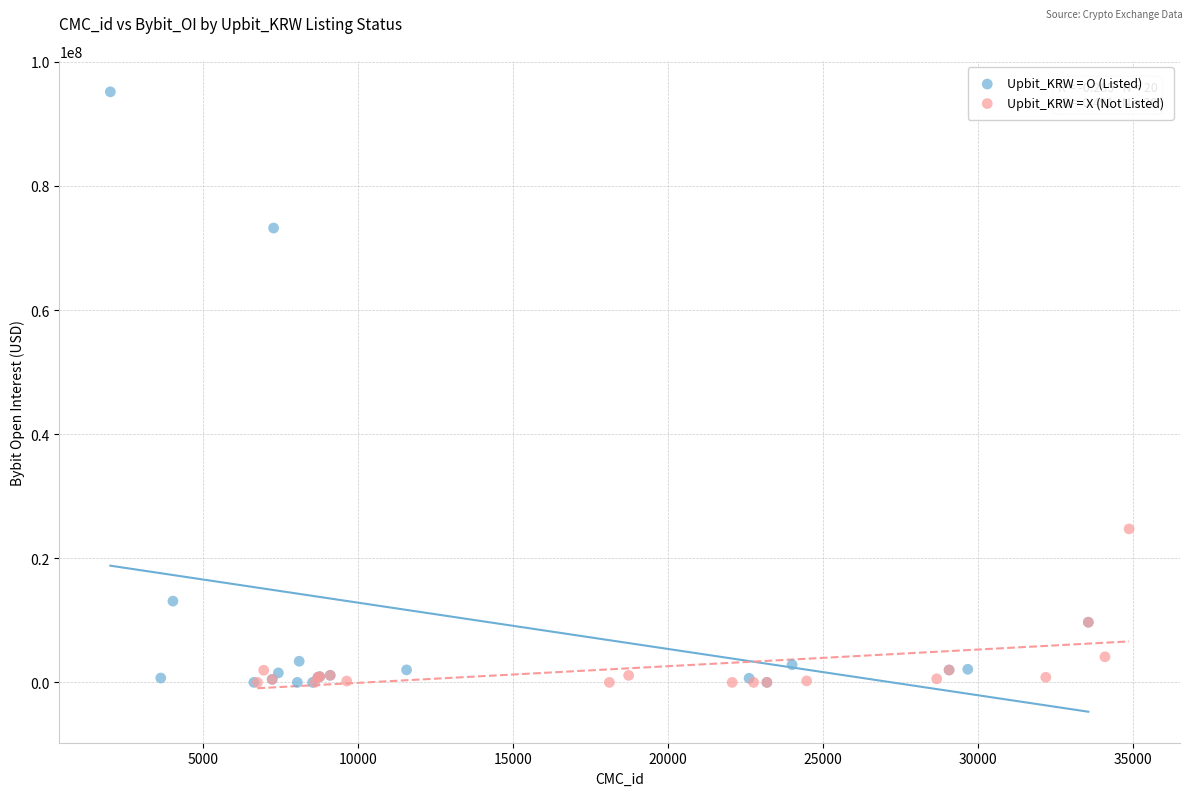

Which series reaches the maximum Y coordinate?

Upbit_KRW = O (Listed)